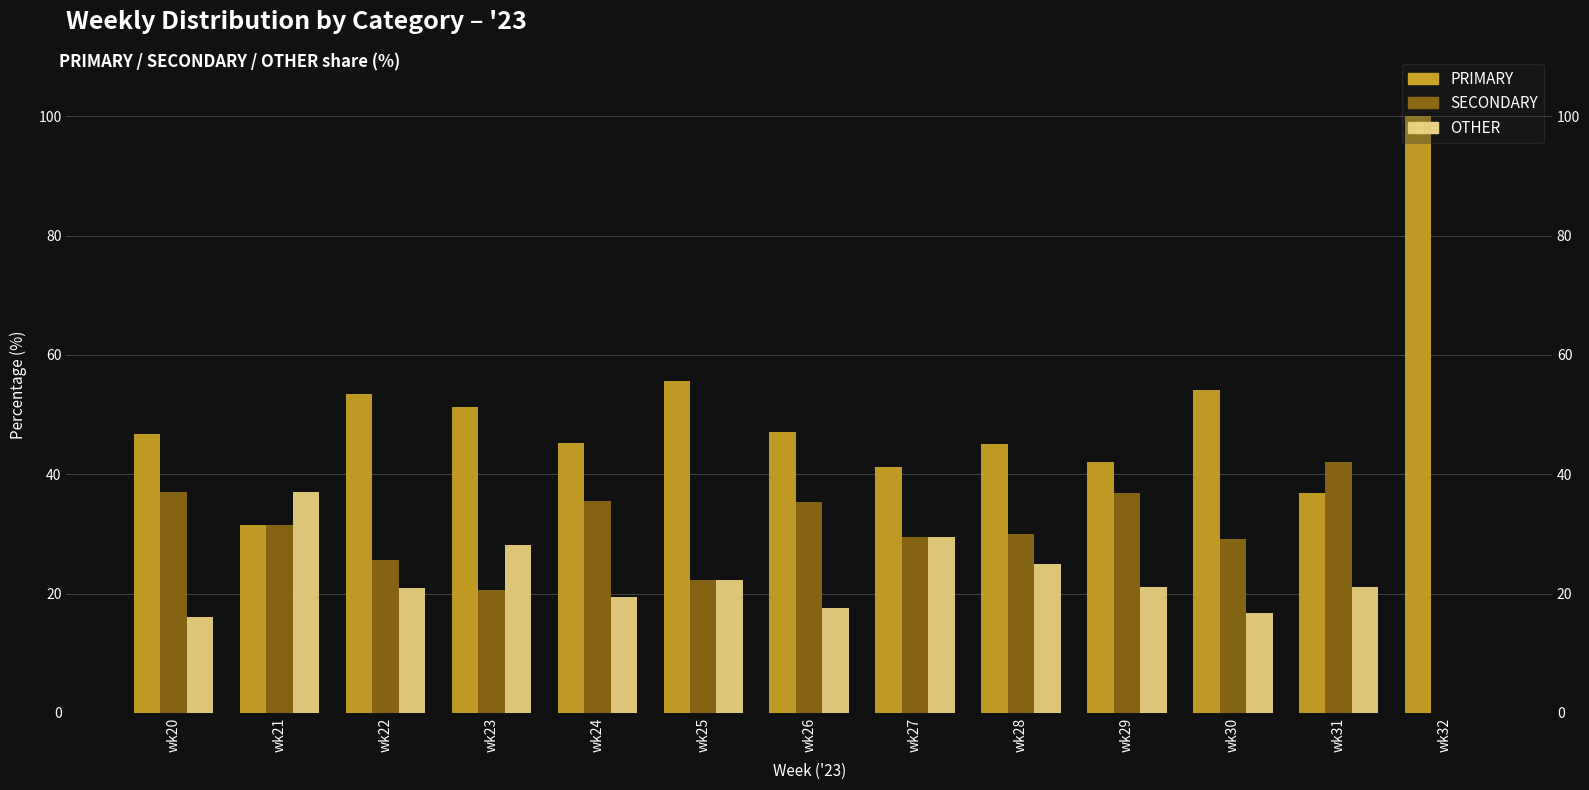

At which label does OTHER first exceed 21?

wk21